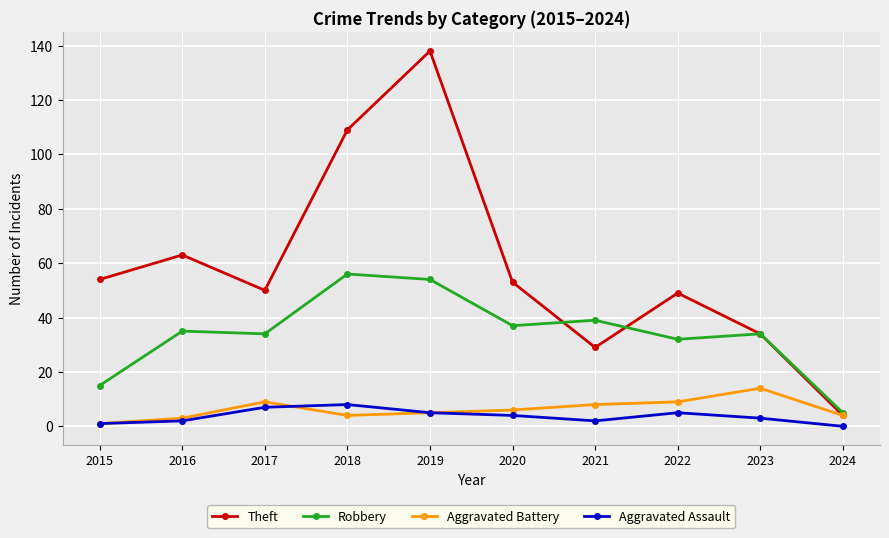

True or false: Robbery and Aggravated Assault intersect in this chart.

False